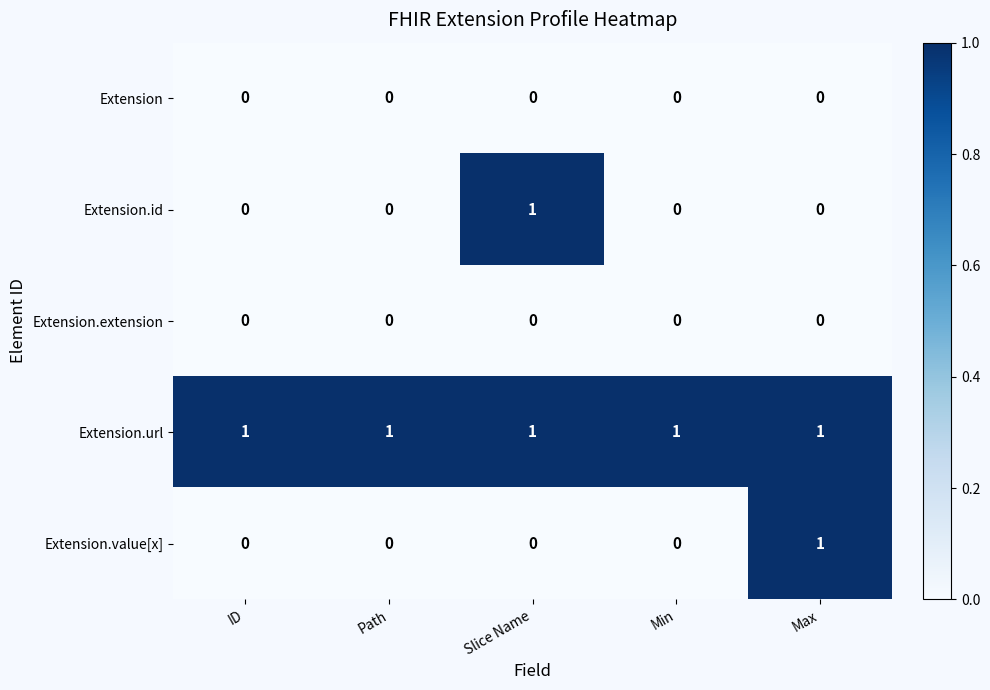

Is the value of Extension.url at Min greater than the value of Extension at Max?

Yes